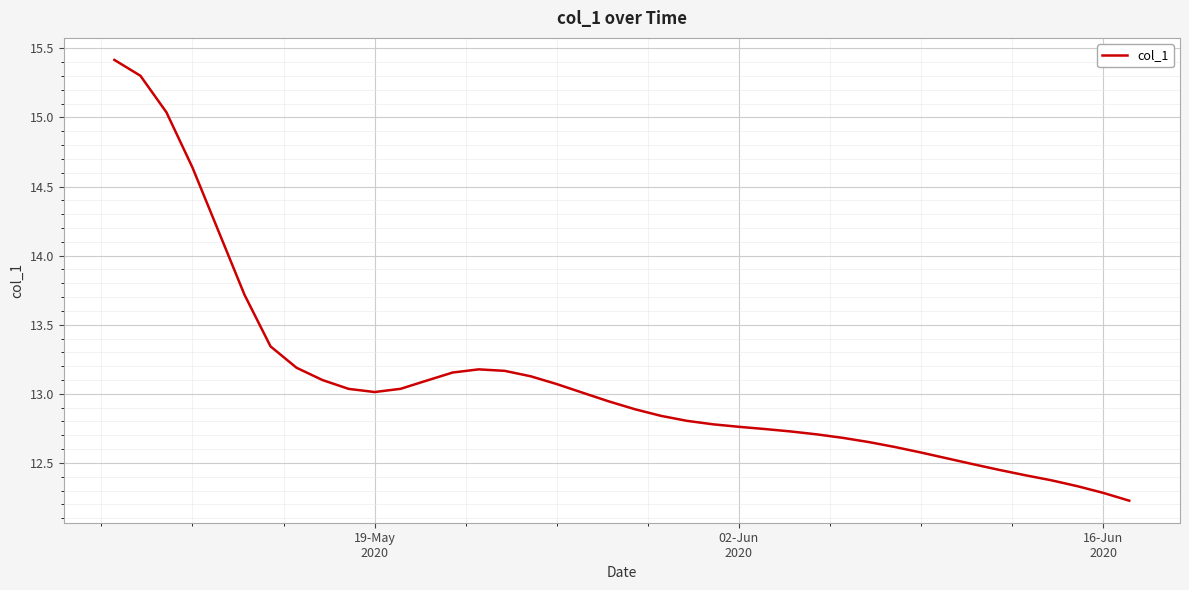

What is the difference between the maximum and minimum values?

3.2